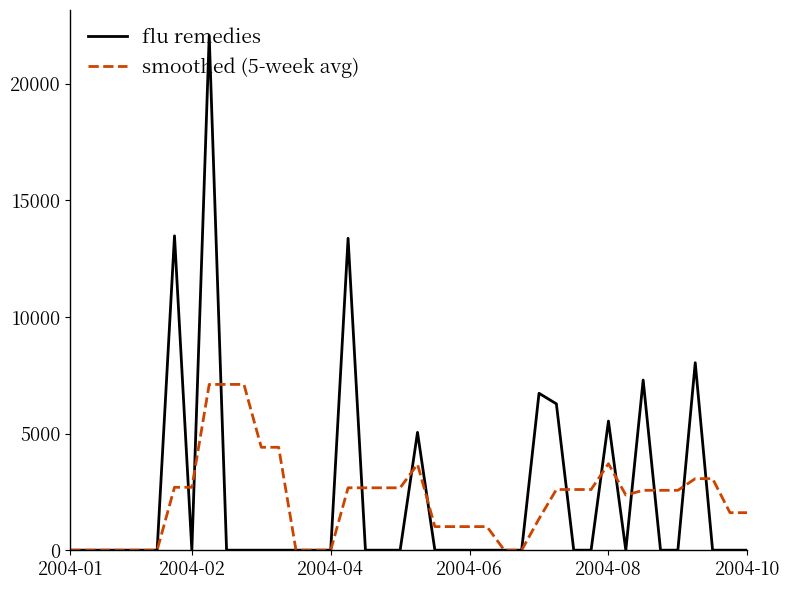

What is the highest value of the smoothed (5-week avg) series?

7109.2